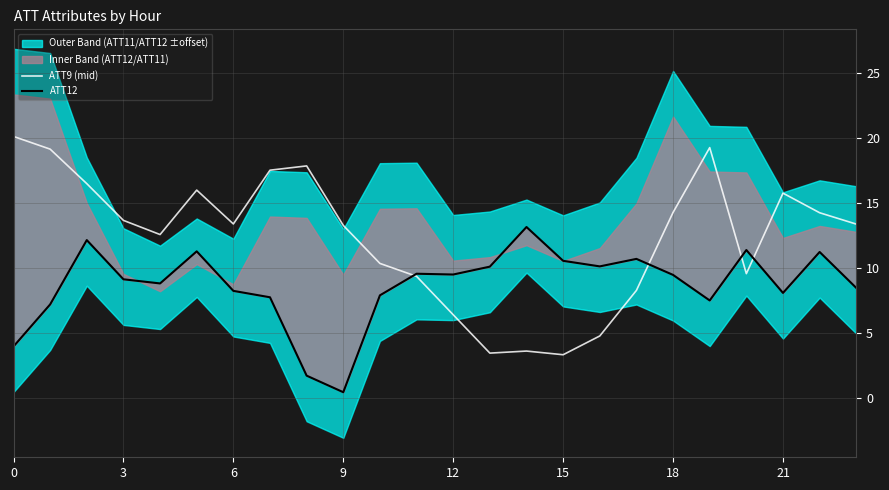

True or false: ATT9 (mid) has a value of 15.8 at 21.

True